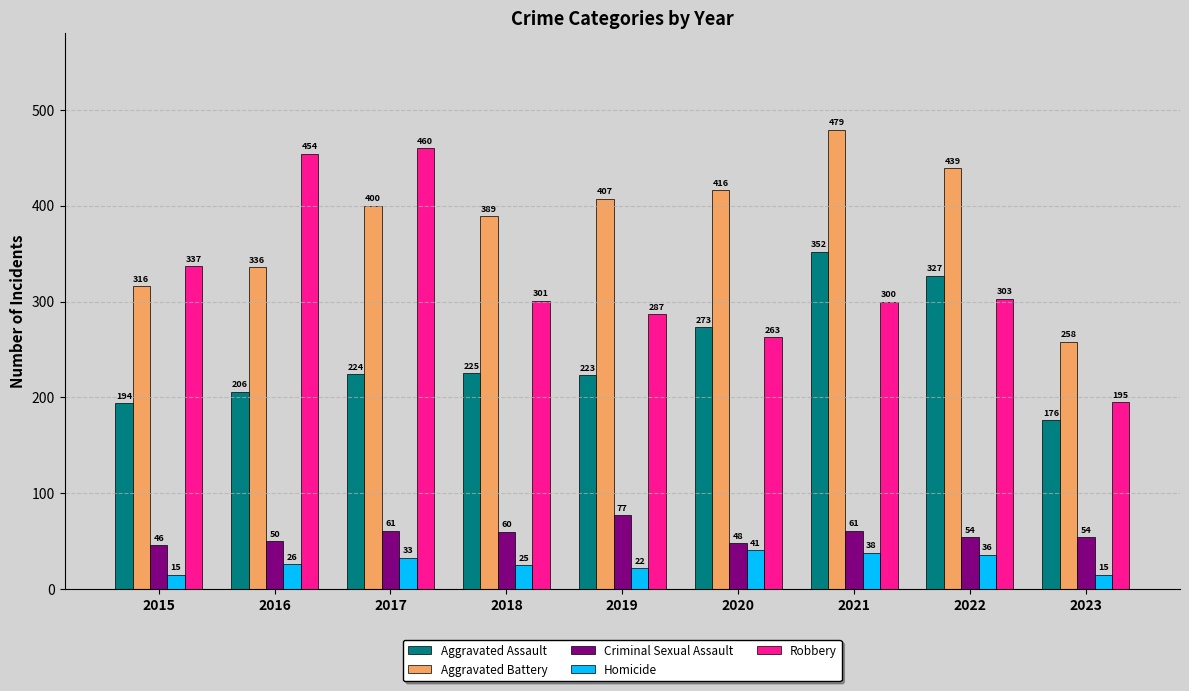

What is the spread (max minus min) of values at 2023?

243